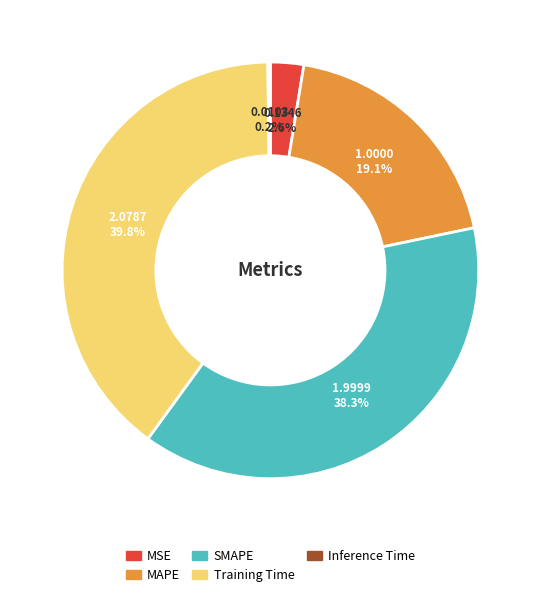

Approximately how many times larger is the value at SMAPE compared to Training Time?

1.0